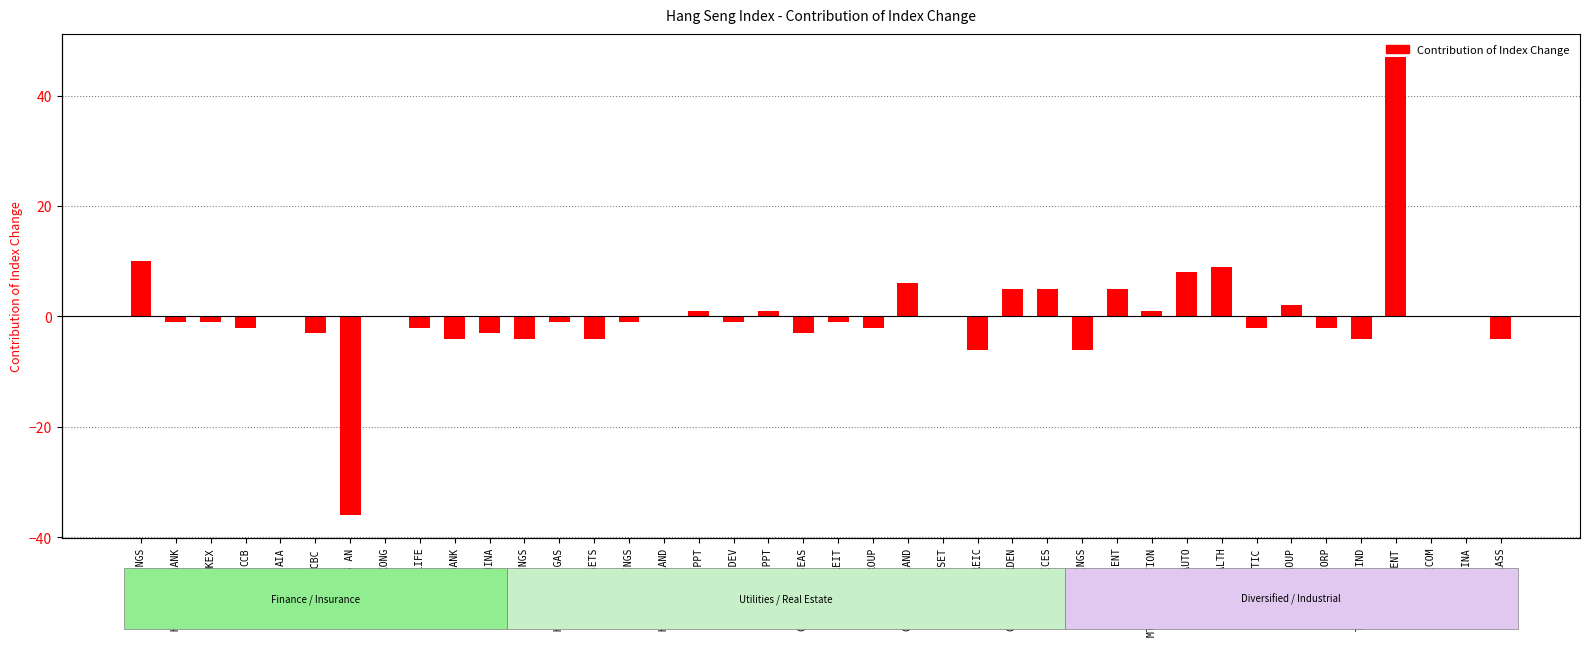

Reading right to left, transcribe all the data shown in this chart.

XINYI GLASS=-4	PETROCHINA=0	CHINA UNICOM=0	TENCENT=47	TECHTRONIC IND=-4	SINOPEC CORP=-2	WH GROUP=2	CITIC=-2	ALI HEALTH=9	GEELY AUTO=8	MTR CORPORATION=1	GALAXY ENT=5	CKH HOLDINGS=-6	CG SERVICES=5	COUNTRY GARDEN=5	WHARF REIC=-6	CK ASSET=0	CHINA RES LAND=6	LONGFOR GROUP=-2	LINK REIT=-1	CHINA OVERSEAS=-3	HANG LUNG PPT=1	NEW WORLD DEV=-1	SHK PPT=1	HENDERSON LAND=0	CKI HOLDINGS=-1	POWER ASSETS=-4	HK & CHINA GAS=-1	CLP HOLDINGS=-4	BANK OF CHINA=-3	CM BANK=-4	CHINA LIFE=-2	BOC HONG KONG=0	PING AN=-36	ICBC=-3	AIA=0	CCB=-2	HKEX=-1	HANG SENG BANK=-1	HSBC HOLDINGS=10